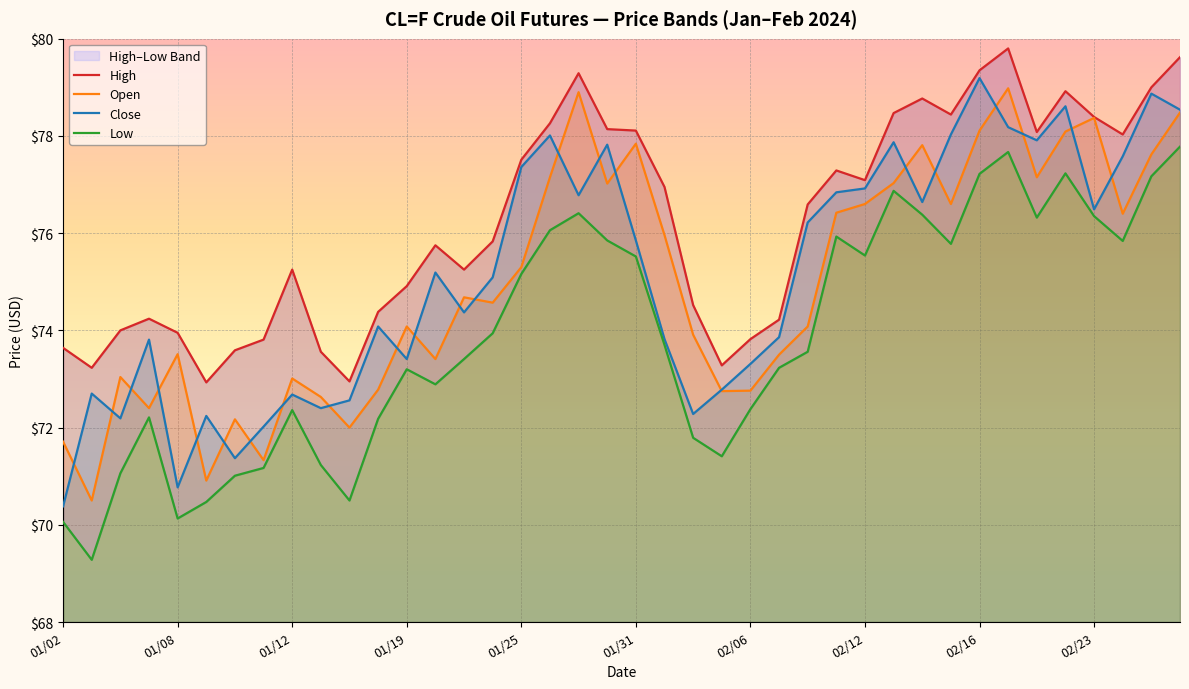

Is it true that Low equals 109.8 at 01/23?

False